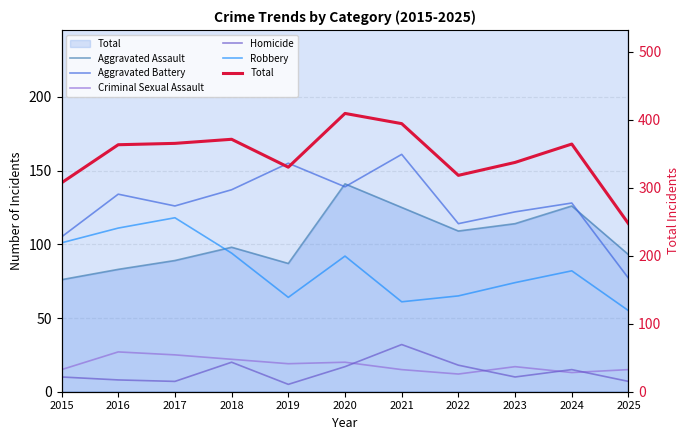

What are all the series names shown in the legend?

Aggravated Assault, Aggravated Battery, Criminal Sexual Assault, Homicide, Robbery, Total